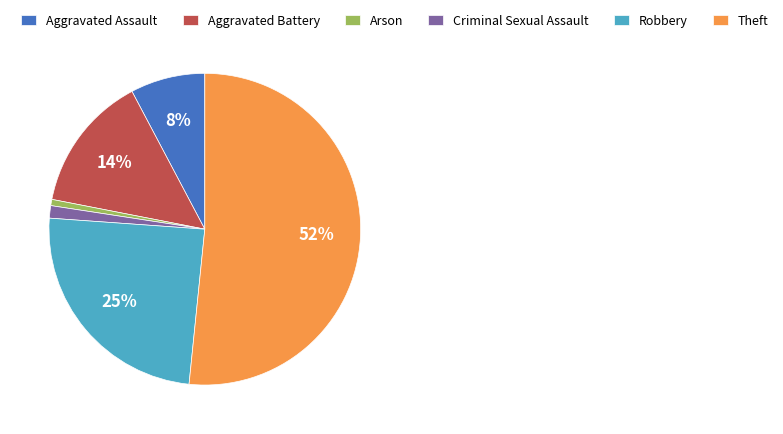

To the nearest percent, what percentage of the pie is Aggravated Assault?

8%